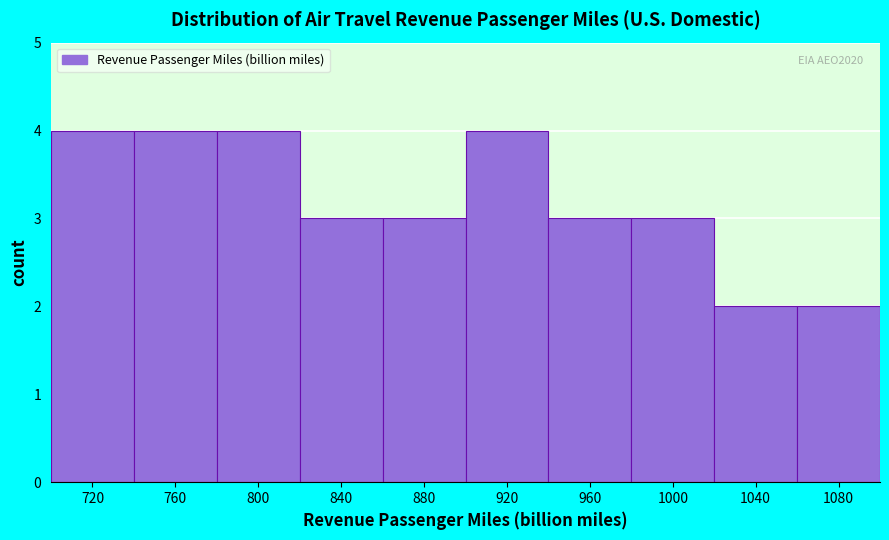

Reading left to right, transcribe all the data shown in this chart.

4	4	4	3	3	4	3	3	2	2